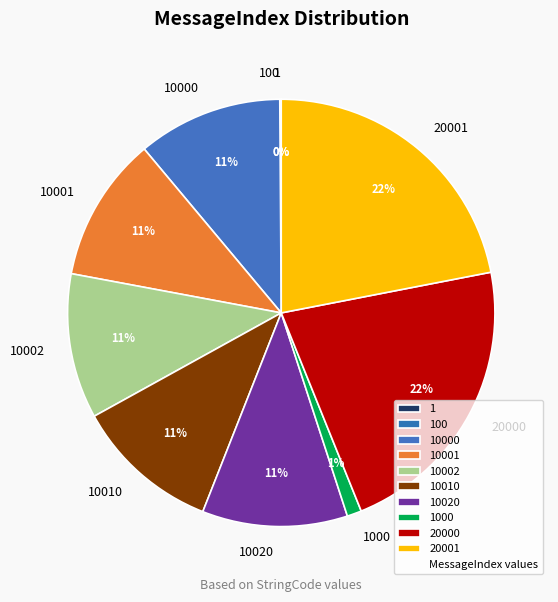

Is there any slice that represents more than half of the pie?

No